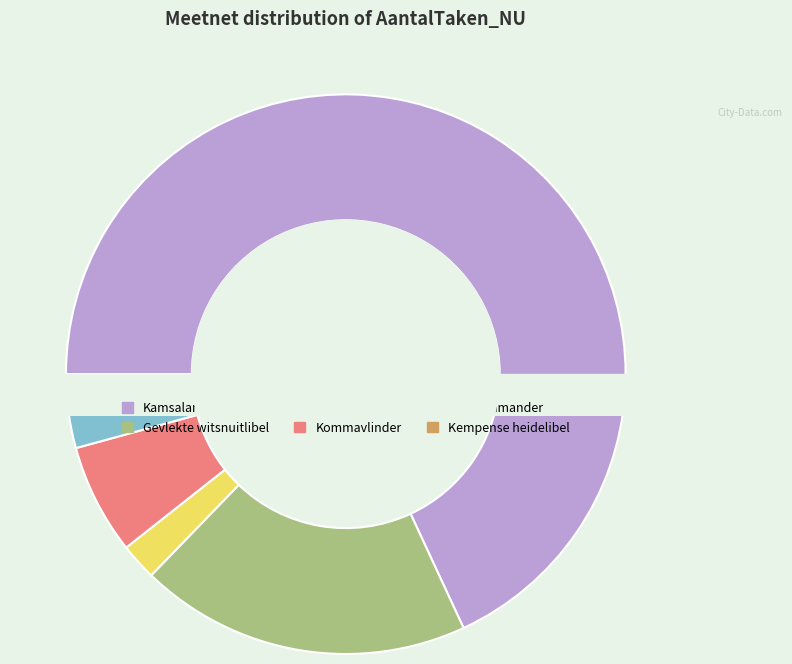

Does Kamsalamander represent more than half of the total?

Yes